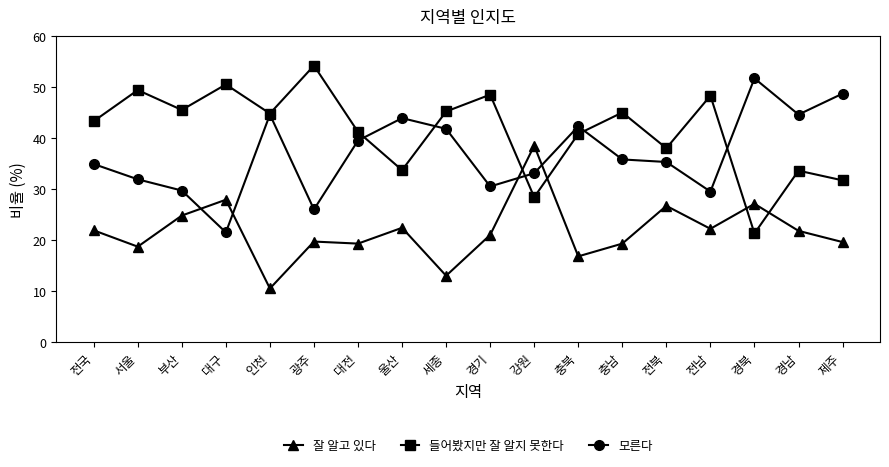

At which category does the chart reach its minimum across all series?

인천